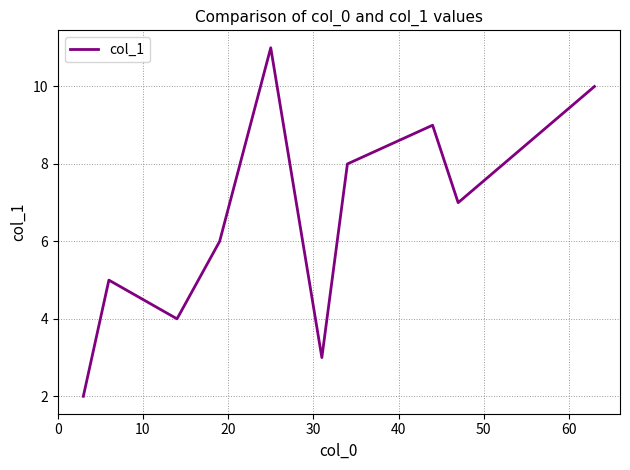

What is the difference between the maximum and minimum values?

9